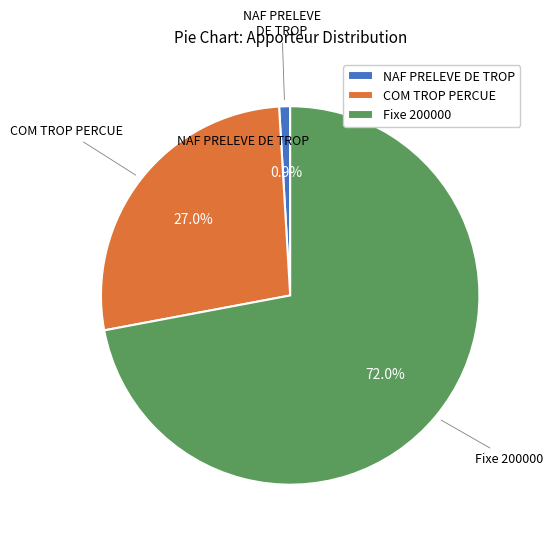

What is the largest slice in the pie chart?

Fixe 200000